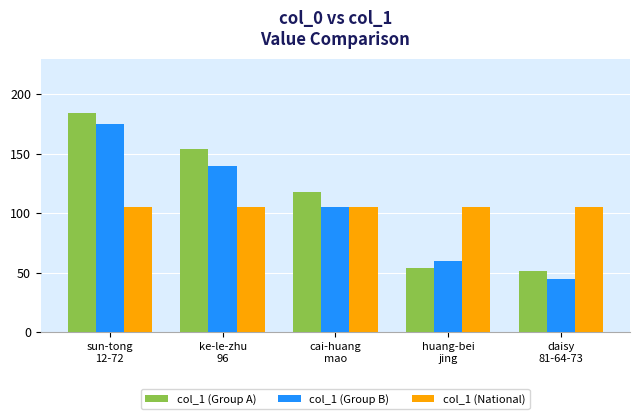

What is the sum of all col_1 (Group B) values?

525